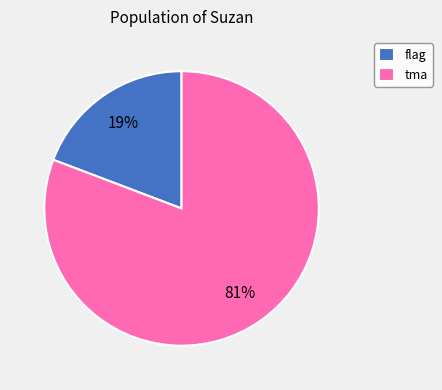

How many segments does this pie chart have?

2